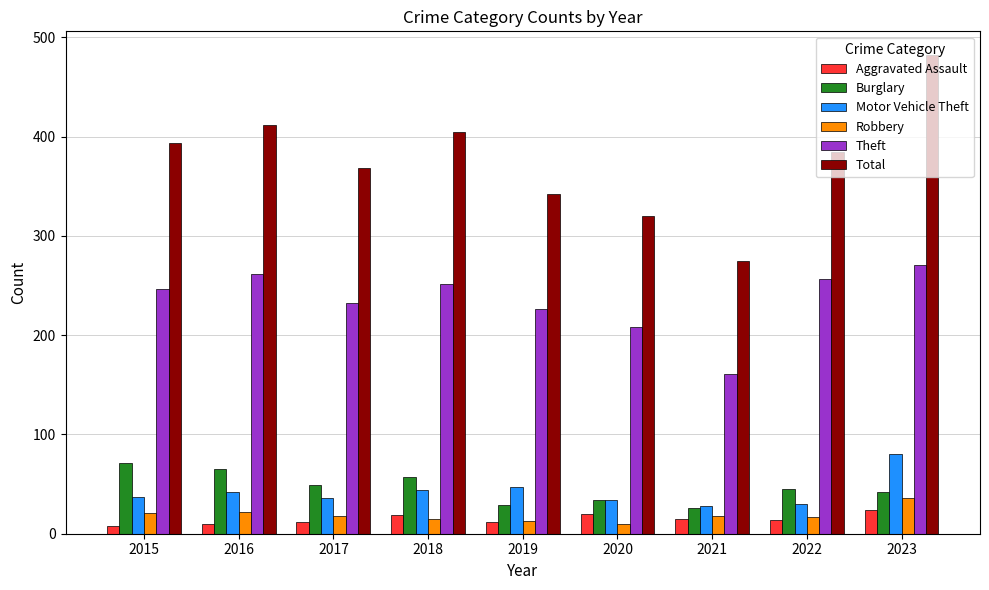

Is the value of Theft at 2015 greater than the value of Total at 2020?

No